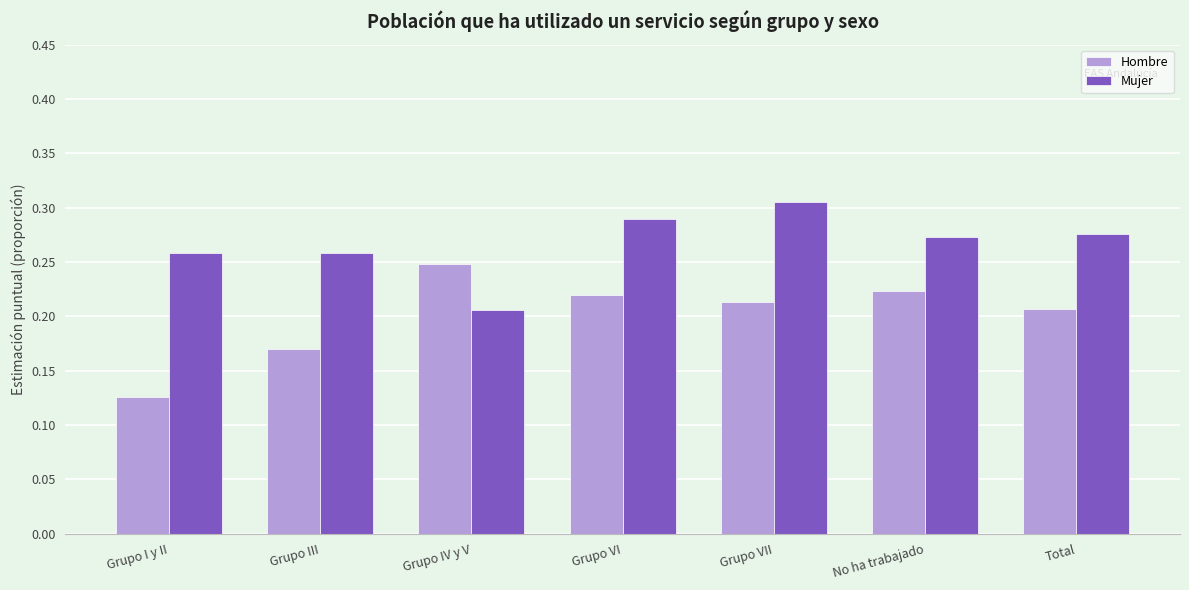

Count the number of categories in the chart.

7